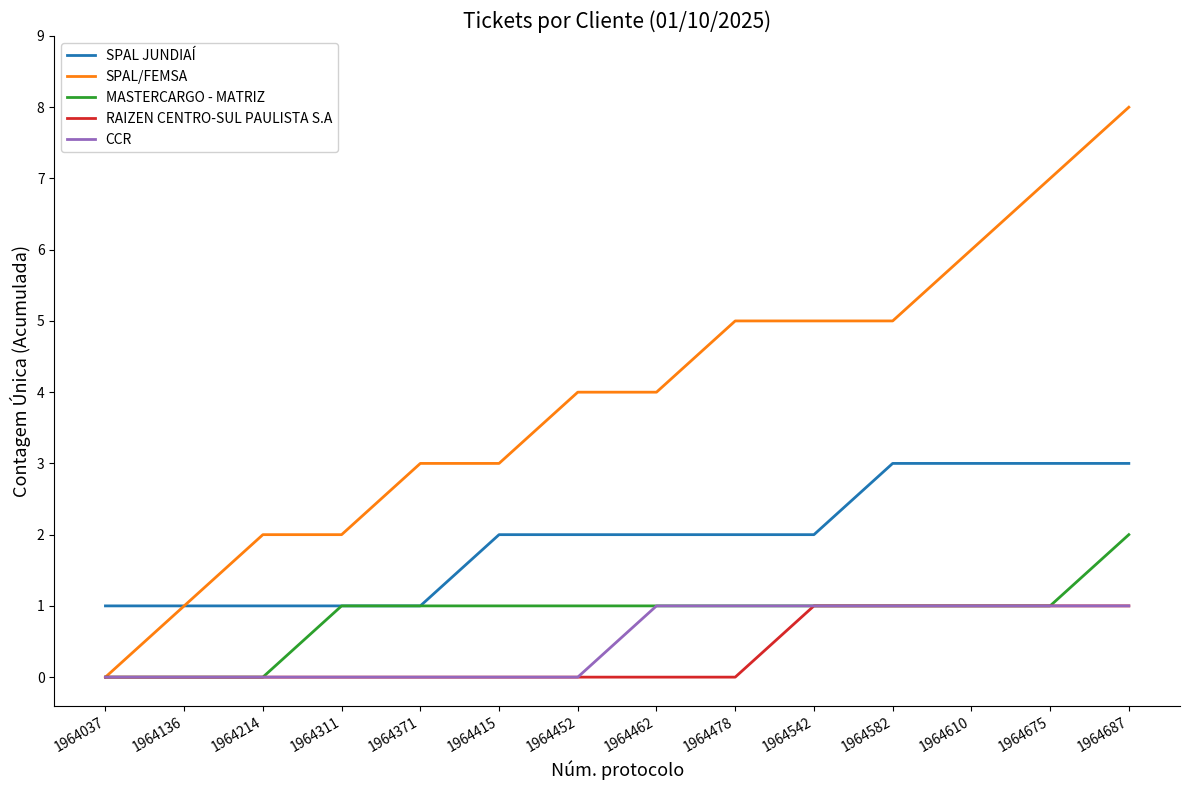

Which series has the largest total across all categories?

SPAL/FEMSA